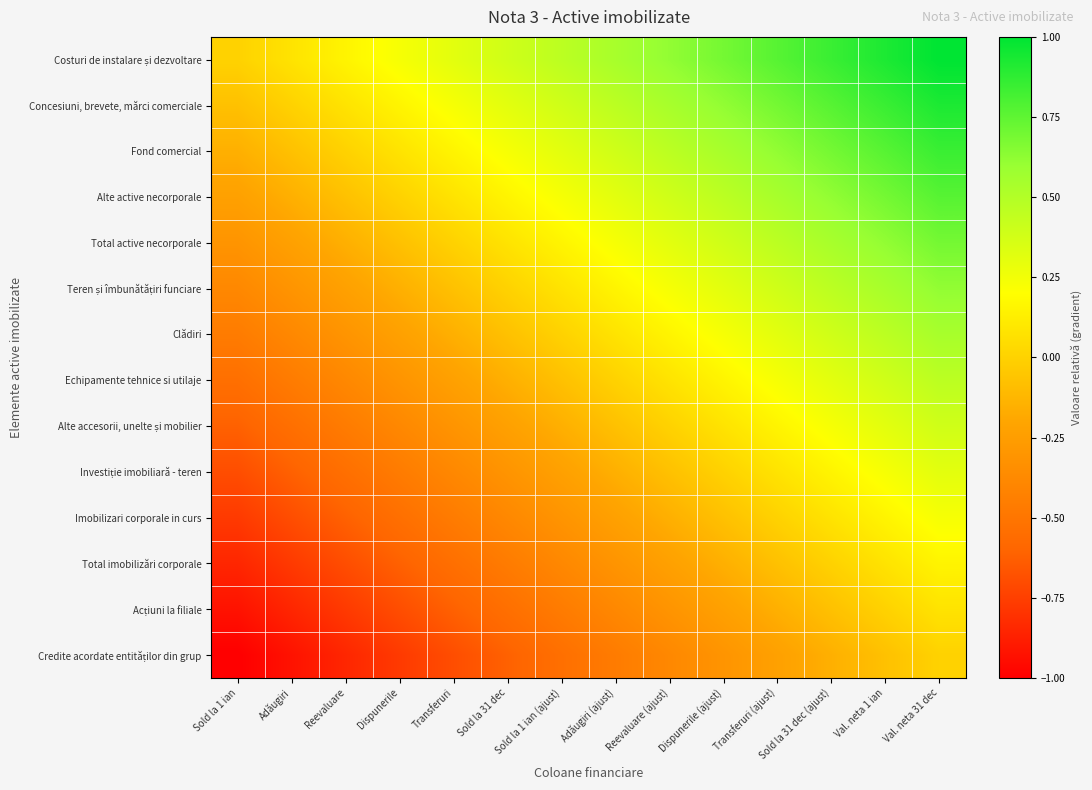

At which category is the sum across all series the highest?

Val. neta 31 dec